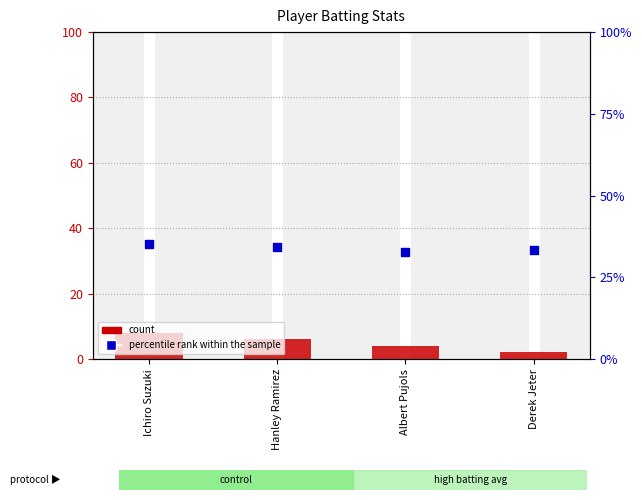

Which series contains the lowest Y value?

count